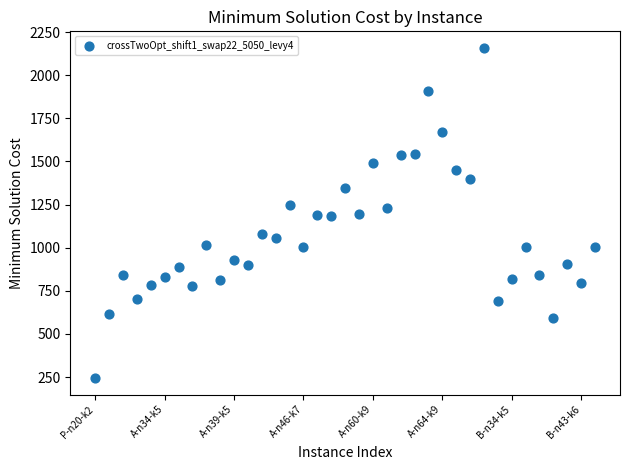

What is the range of Y values (max minus min)?

1914.0